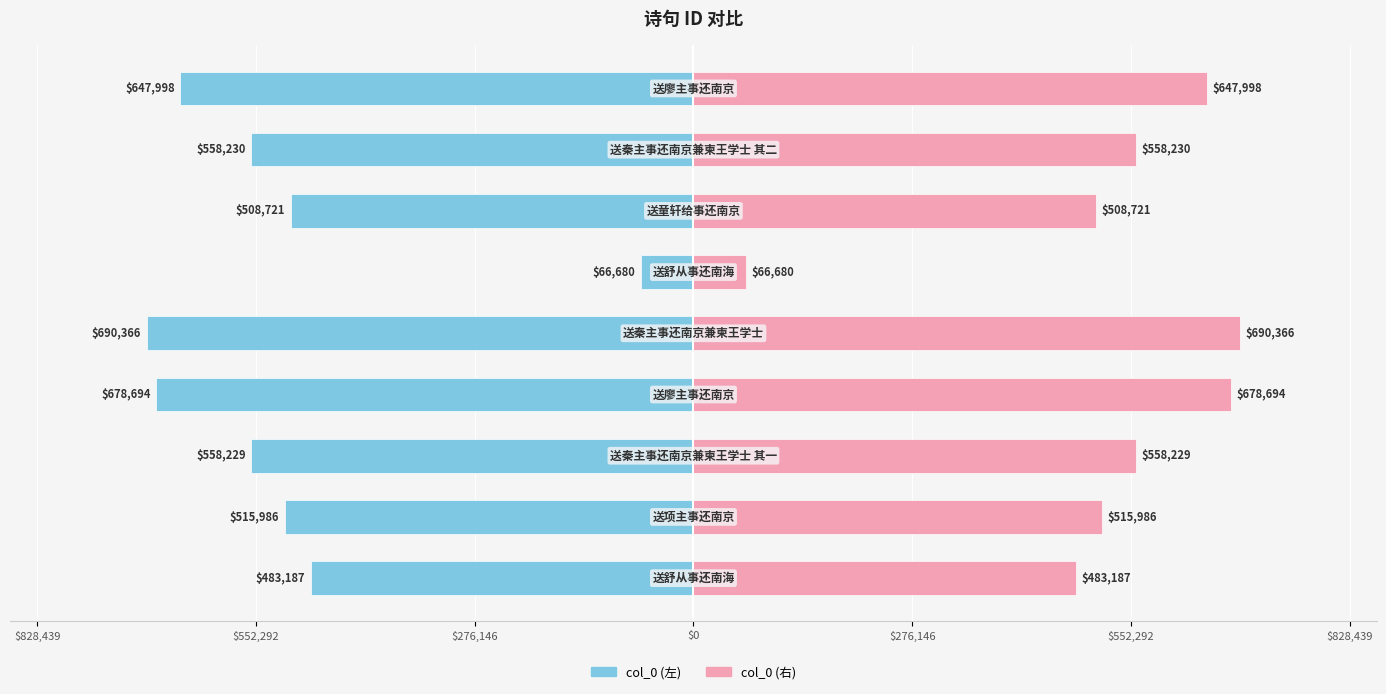

Is the value of col_0 (左) at 7 greater than the value of col_0 (右) at $0?

No